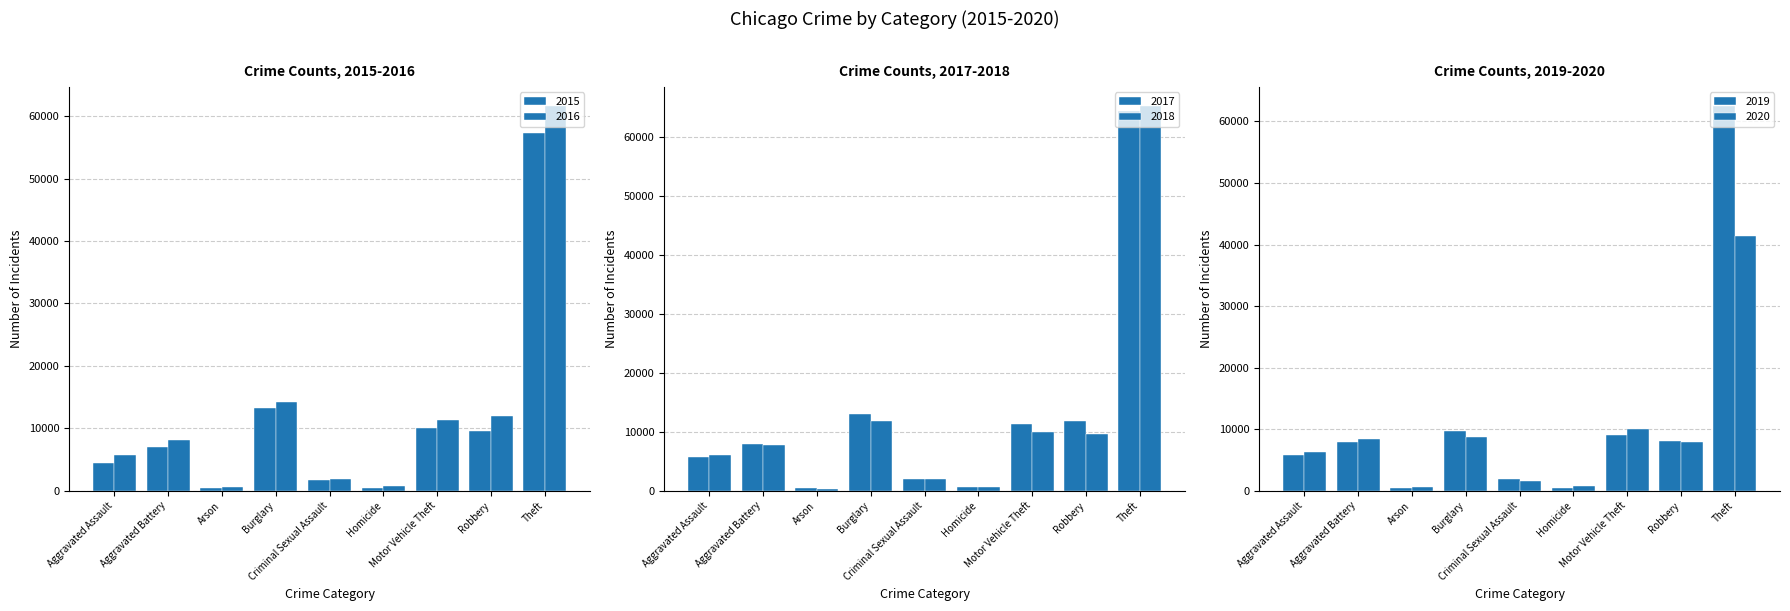

Which category has the highest value in the 2017 series?

Theft